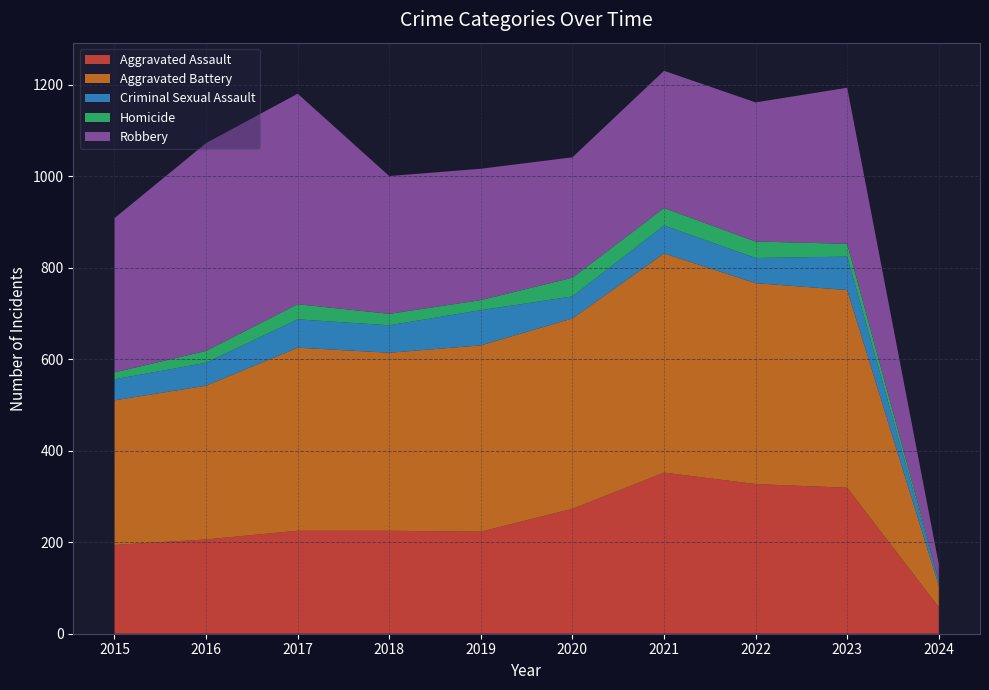

Reading left to right, extract all data points from this chart.

Aggravated Assault: 2015=194	2016=206	2017=225	2018=225	2019=223	2020=273	2021=352	2022=327	2023=319	2024=58
Aggravated Battery: 2015=316	2016=336	2017=400	2018=389	2019=407	2020=416	2021=479	2022=439	2023=432	2024=47
Criminal Sexual Assault: 2015=46	2016=50	2017=62	2018=60	2019=77	2020=48	2021=61	2022=55	2023=73	2024=9
Homicide: 2015=15	2016=26	2017=33	2018=25	2019=22	2020=41	2021=38	2022=36	2023=28	2024=3
Robbery: 2015=337	2016=454	2017=460	2018=301	2019=287	2020=263	2021=300	2022=304	2023=341	2024=35